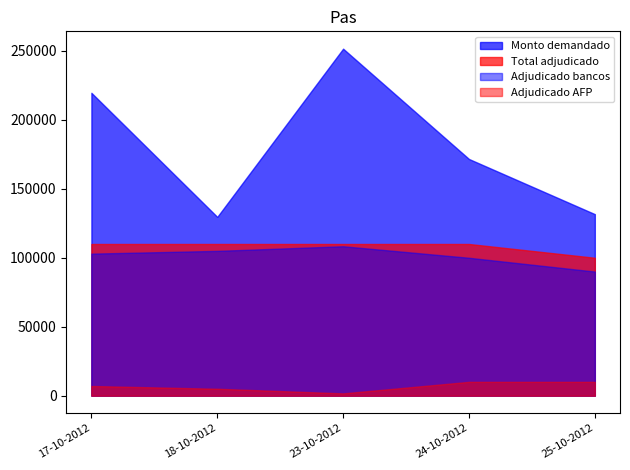

How many categories are shown in the chart?

5